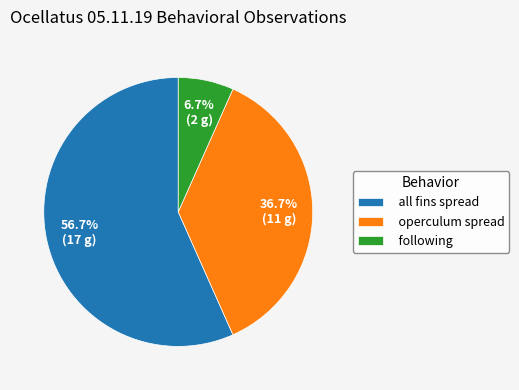

How many slices are in this pie chart?

3